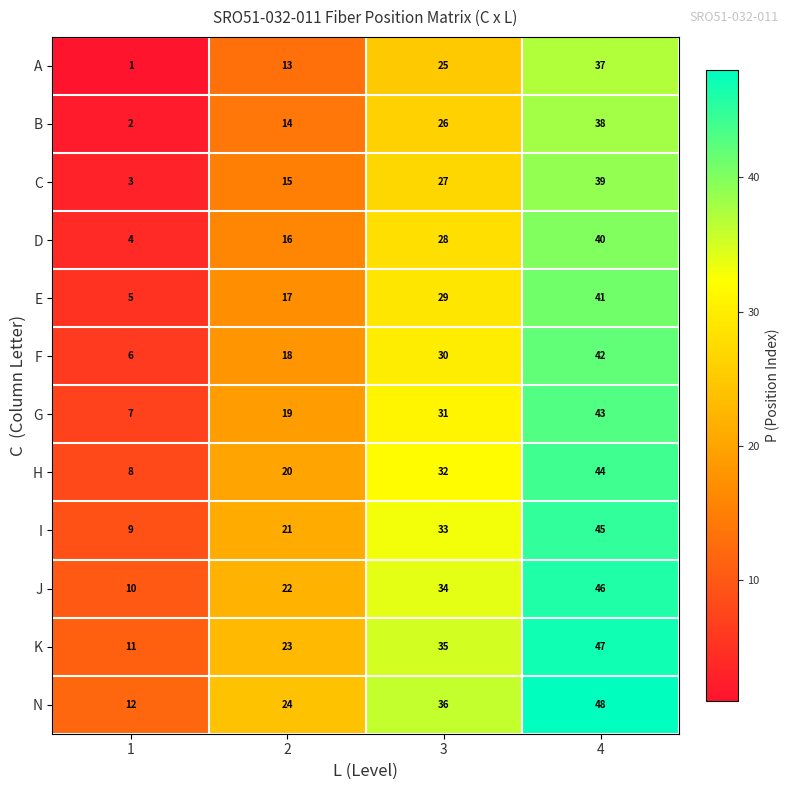

How many data points does each series have?

4